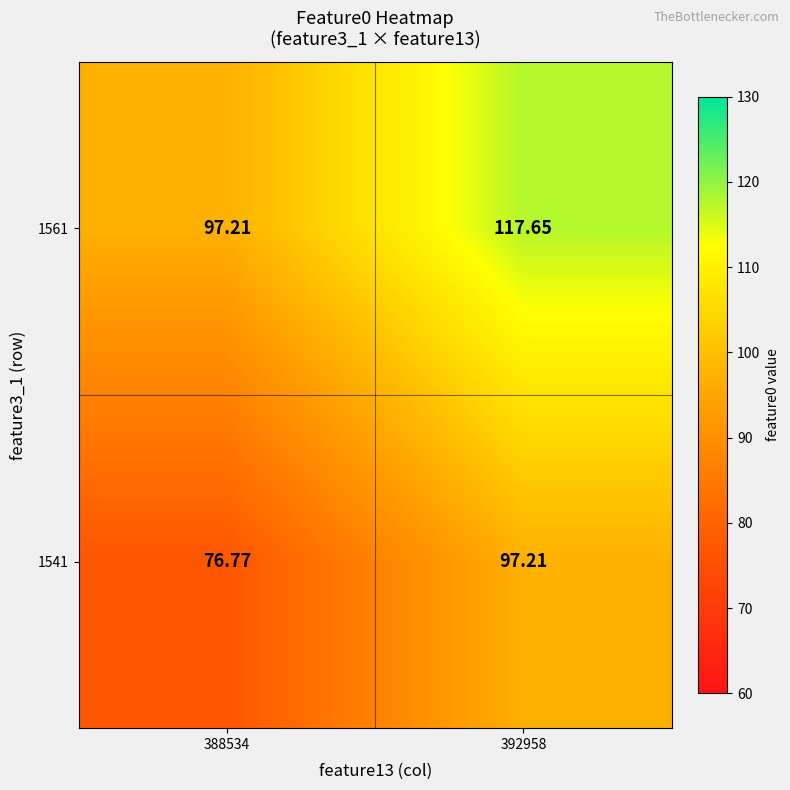

Is the value of 1541 at 388534 greater than the value of 1561 at 392958?

No